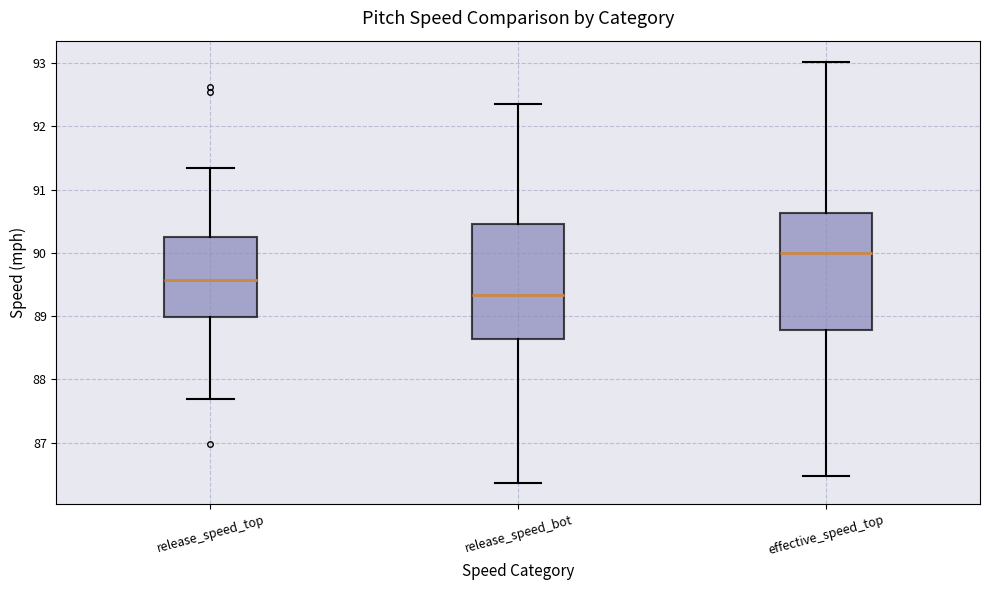

Reading left to right, transcribe this box plot: for each box, give where its median line is, the range the box spans, and where its two whiskers end, as read against the y-axis. The values are not printed on the chart, so give them approximately, as read against the axis.

release_speed_top: median 89.6, box 89.0 to 90.3, whiskers 87.7 to 91.3
release_speed_bot: median 89.3, box 88.6 to 90.4, whiskers 86.4 to 92.3
effective_speed_top: median 90.0, box 88.8 to 90.6, whiskers 86.5 to 93.0